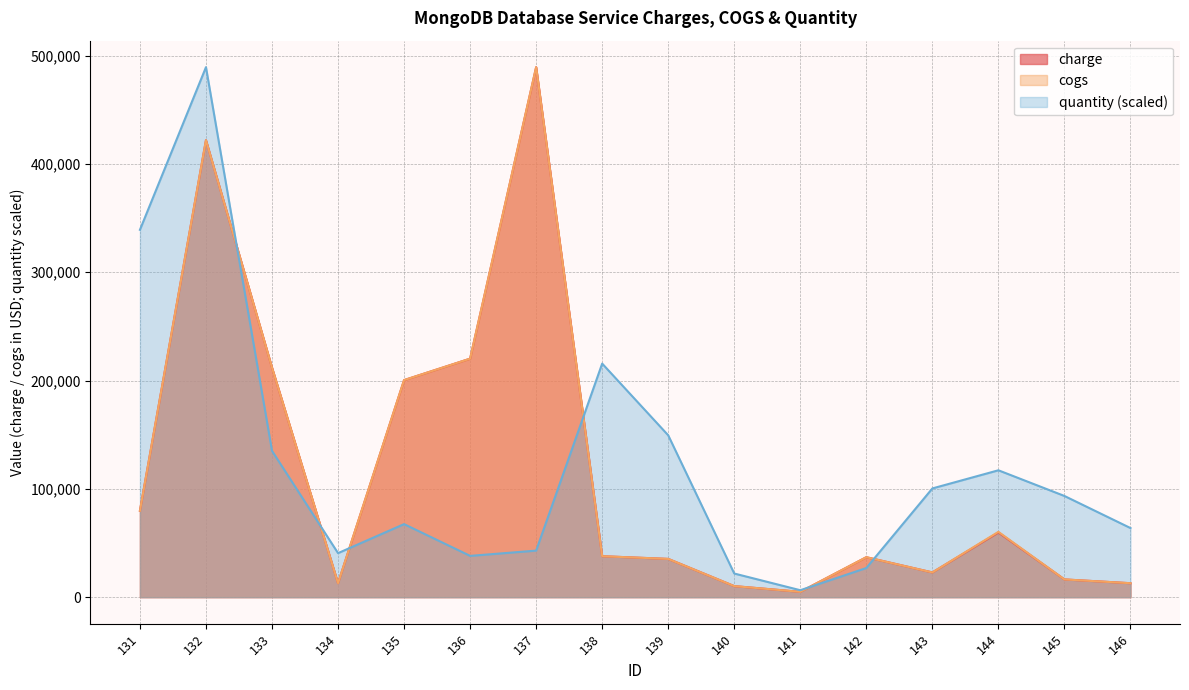

At which label does charge reach its peak?

137